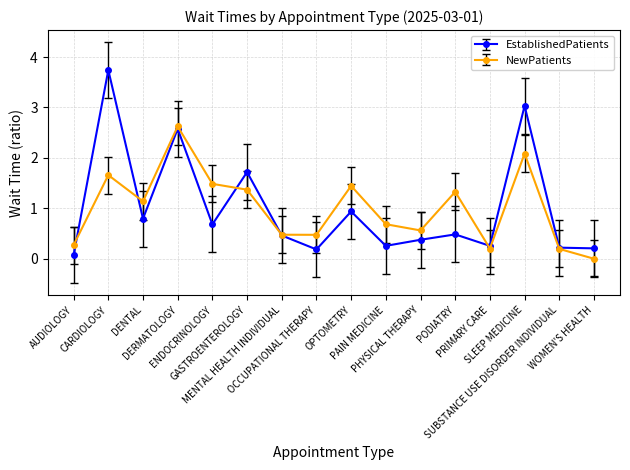

Which series has the widest spread of values?

EstablishedPatients